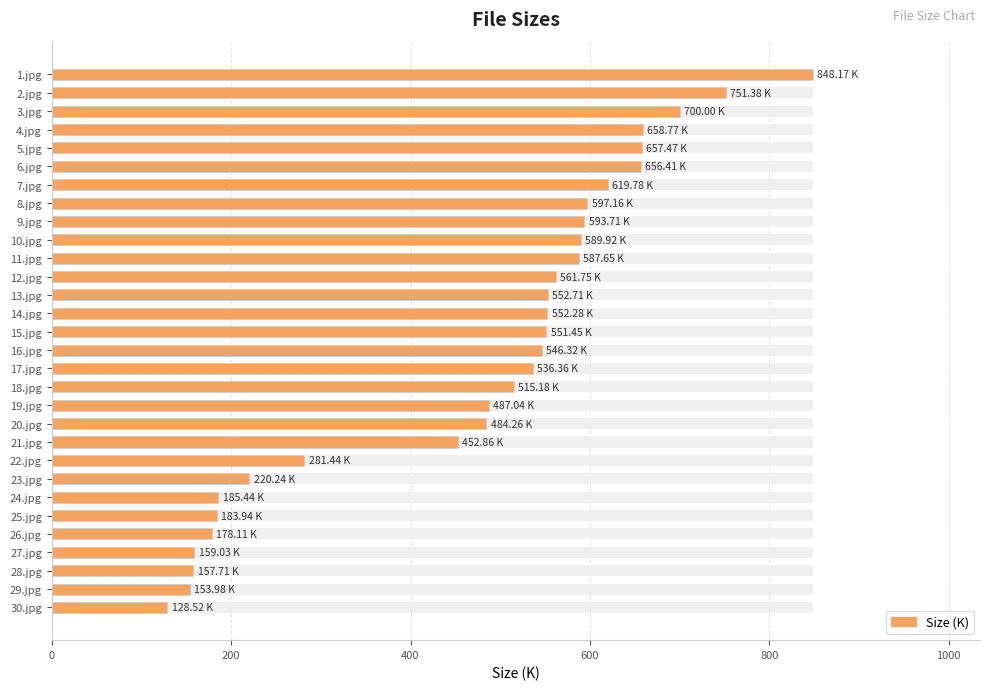

What is the value of the 12th bar from the left?

561.8